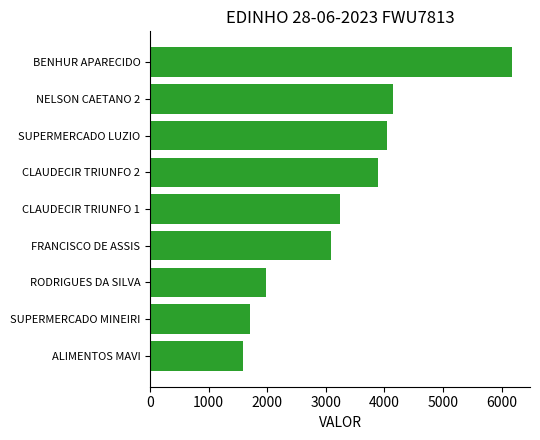

Does the chart contain any negative values?

No